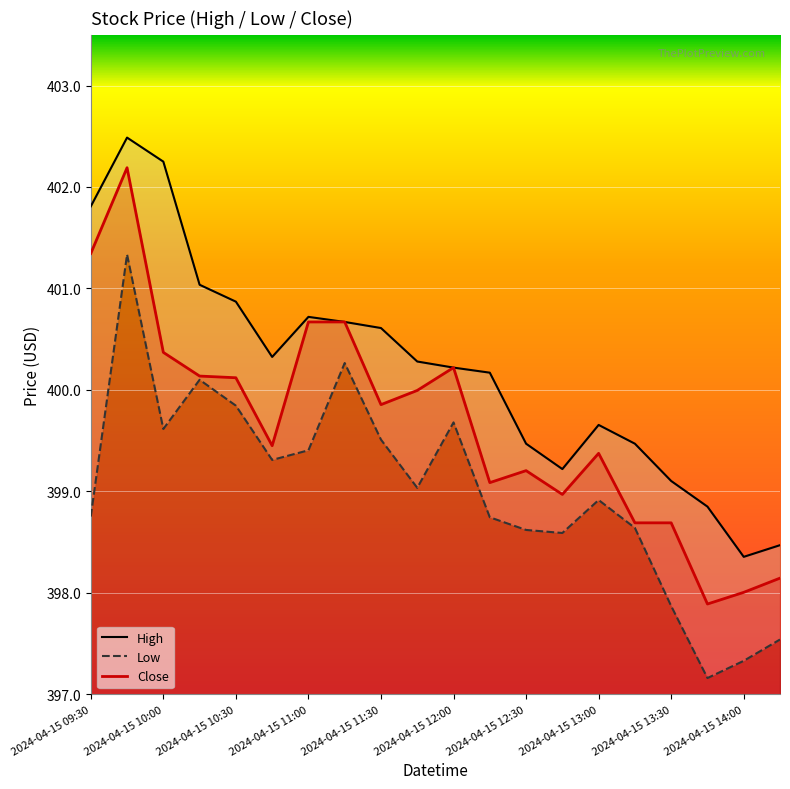

What is the difference between the maximum and second lowest values in the High series?

4.0